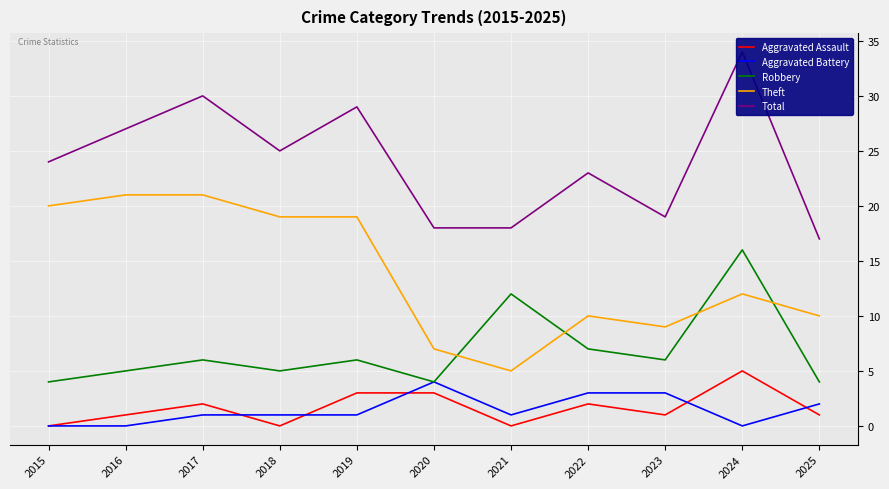

Is it true that Robbery equals 5 at 2016?

True